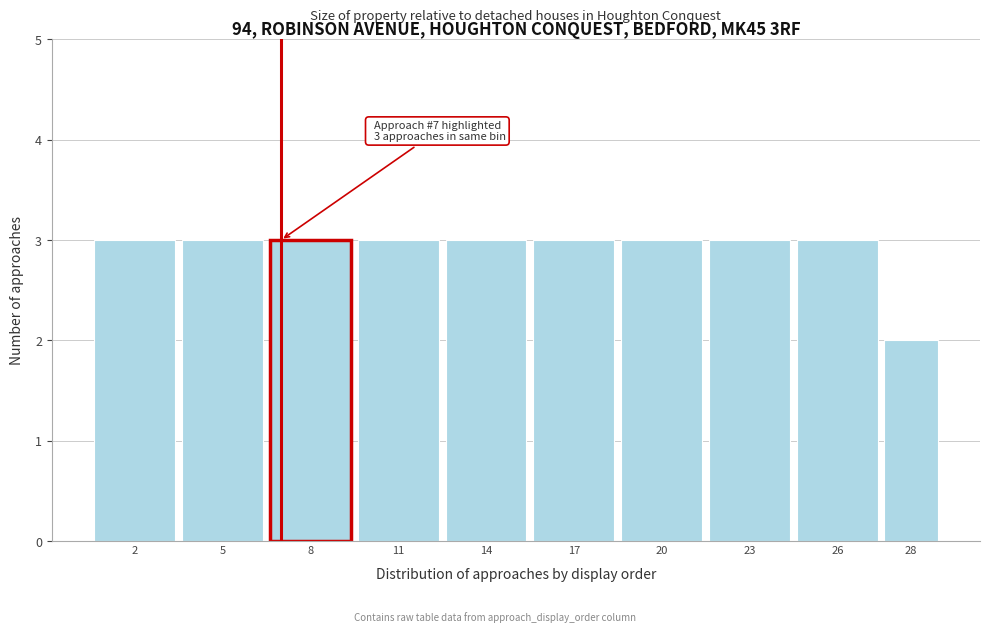

Reading left to right, what are all the values shown in this chart?

2=3	5=3	8=3	11=3	14=3	17=3	20=3	23=3	26=3	28=2